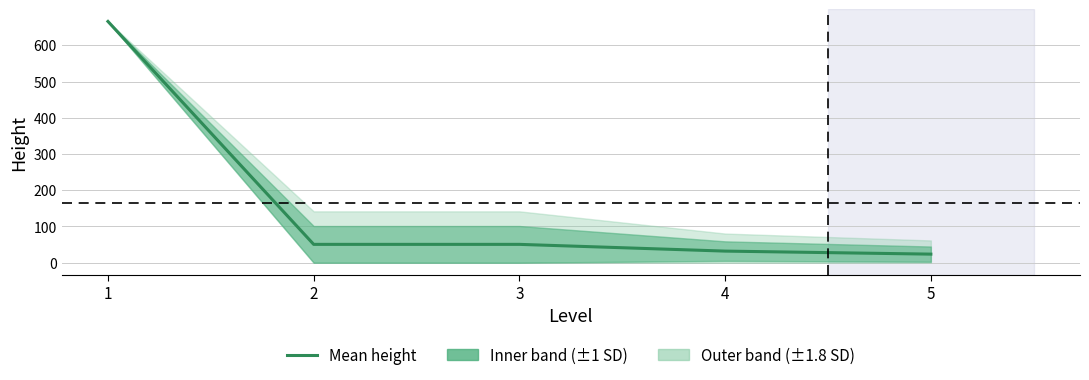

Reading left to right, transcribe all the data shown in this chart.

1=666.0	2=50.6	3=50.6	4=32.0	5=23.6